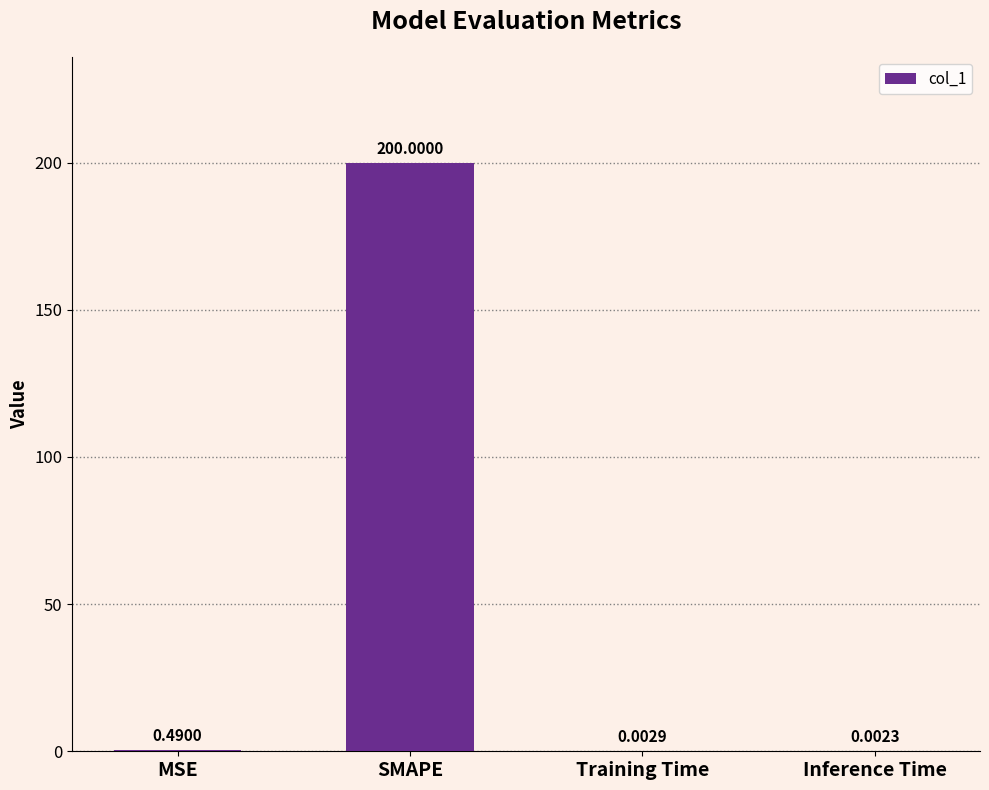

What is the difference between the values at Training Time and SMAPE?

200.0